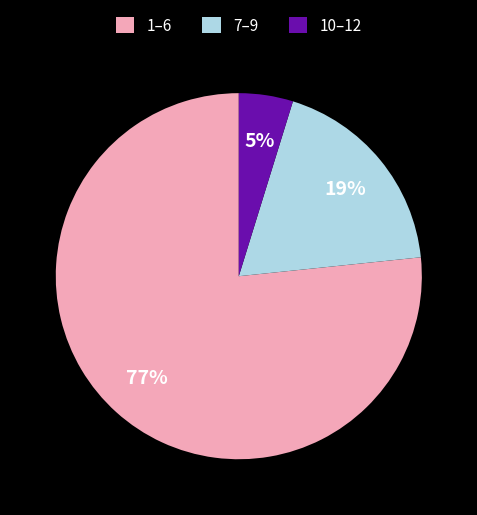

Is 10–12 the majority of the pie?

No